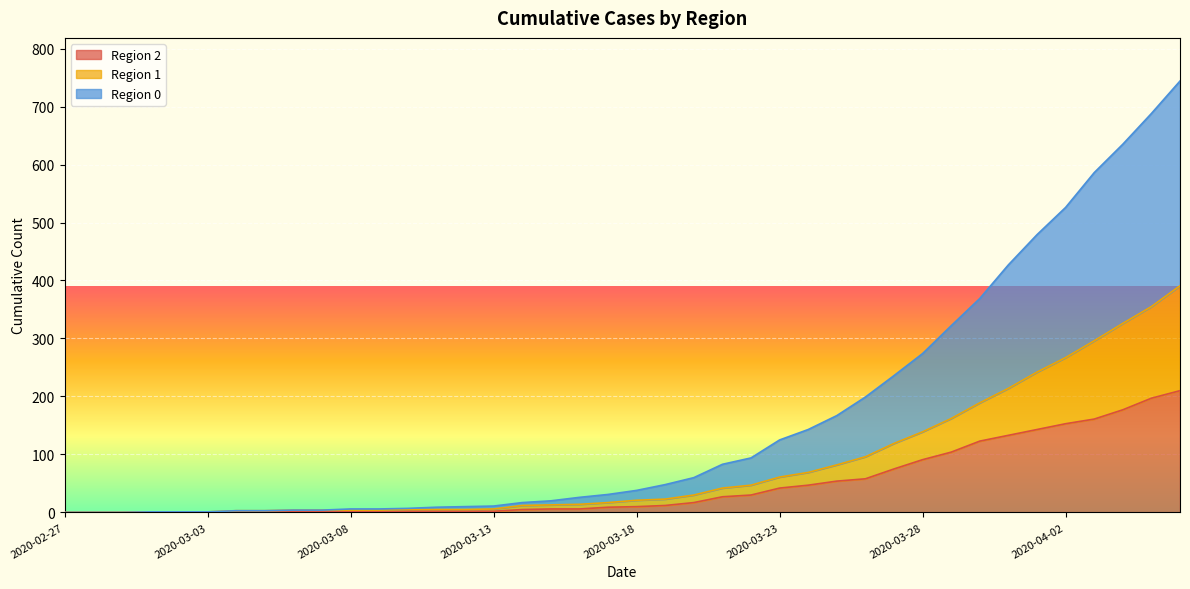

What position from the left is 2020-03-28?

31